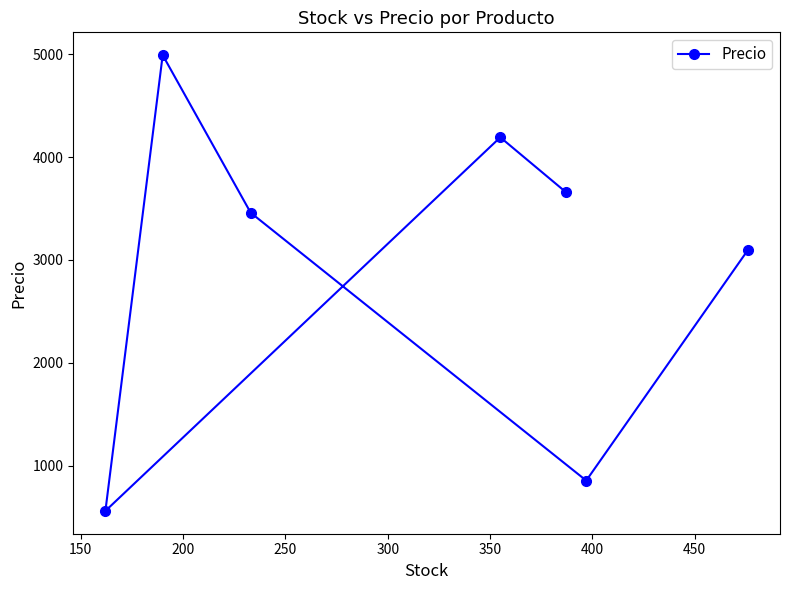

Reading left to right, what are all the values shown in this chart?

560	4991	3459	4192	3660	855	3096